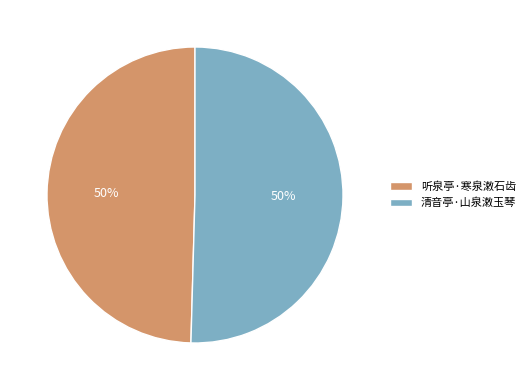

How many segments does this pie chart have?

2